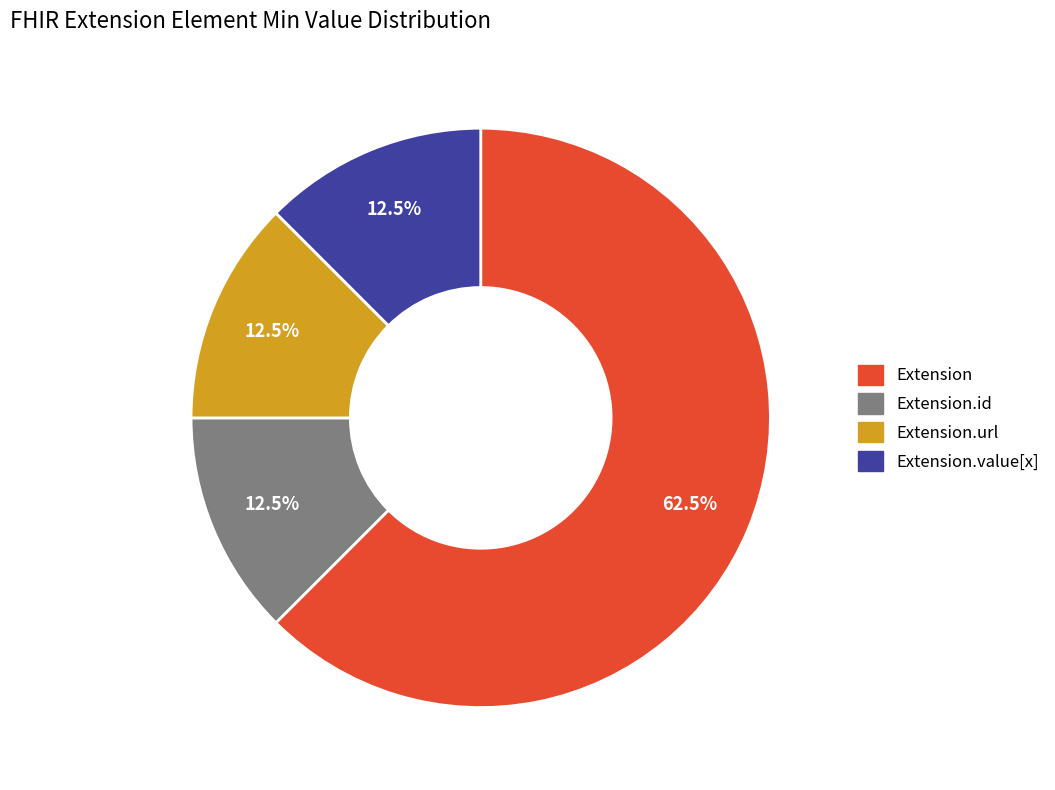

How many segments does this pie chart have?

4